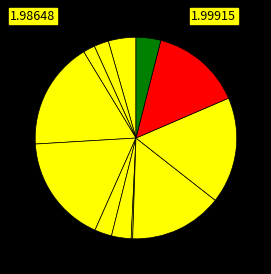

Is there any slice that represents more than half of the pie?

No